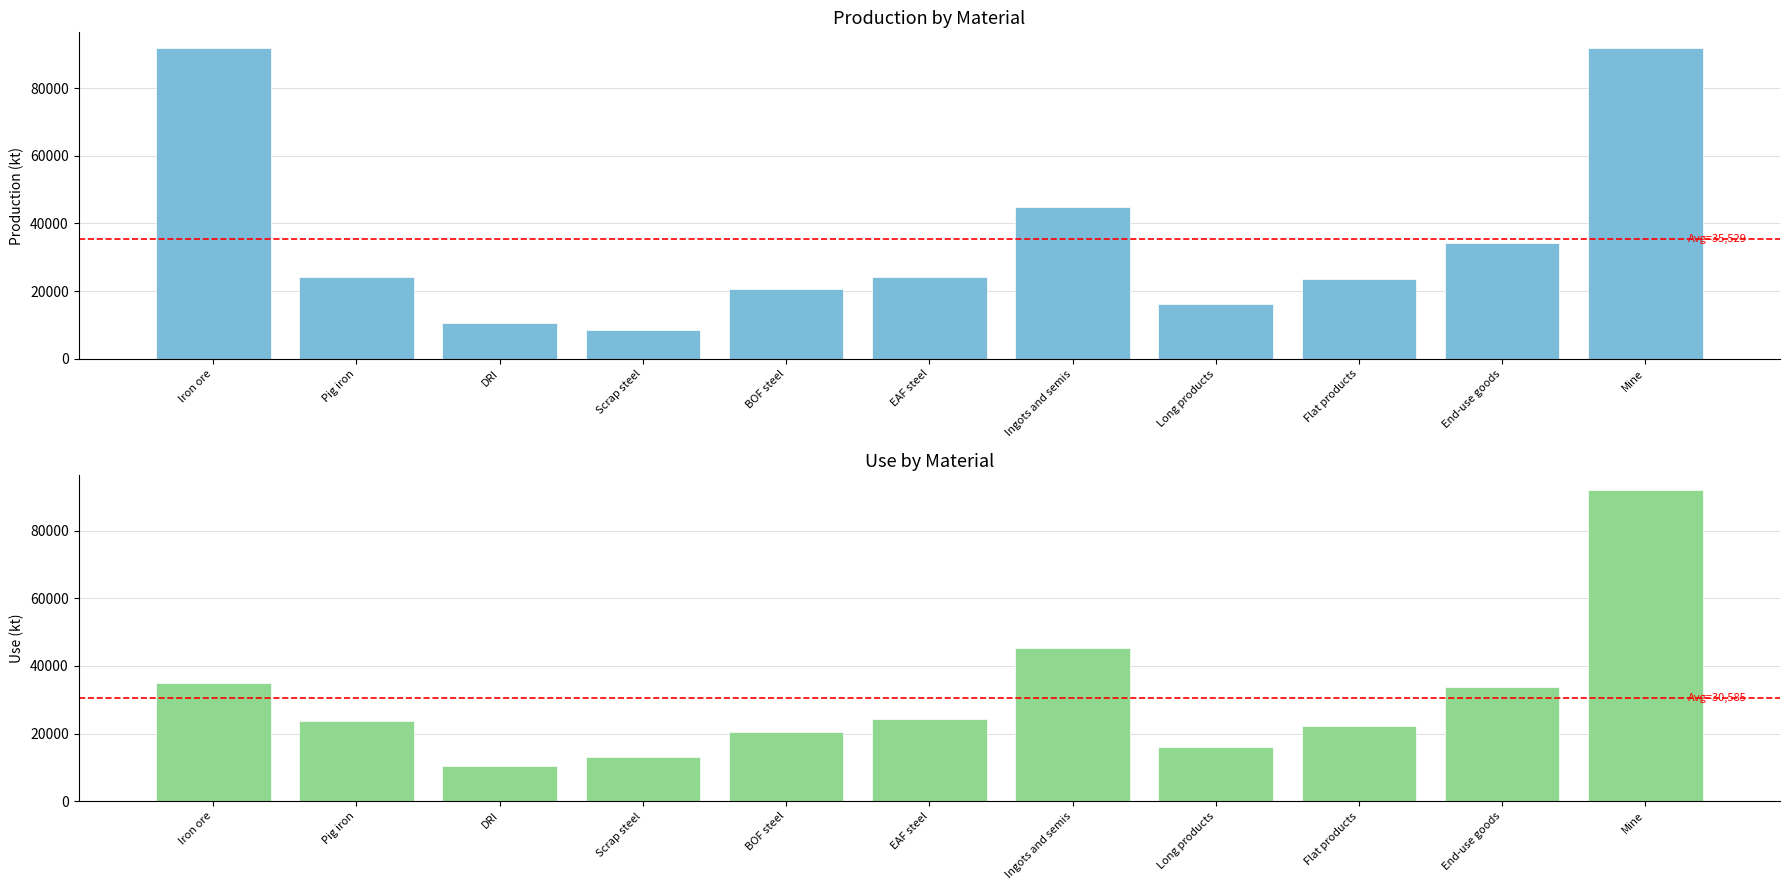

Reading right to left, list all the values displayed in this chart.

Production: Mine=91936.0	End-use goods=34261.7	Flat products=23624.0	Long products=16117.1	Ingots and semis=44864.4	EAF steel=24284.4	BOF steel=20580.0	Scrap steel=8593.9	DRI=10455.1	Pig iron=24170.3	Iron ore=91936.0
Use: Mine=91936.0	End-use goods=33817.5	Flat products=22243.2	Long products=16098.5	Ingots and semis=45317.2	EAF steel=24284.4	BOF steel=20580.0	Scrap steel=12987.0	DRI=10450.5	Pig iron=23878.3	Iron ore=34844.9